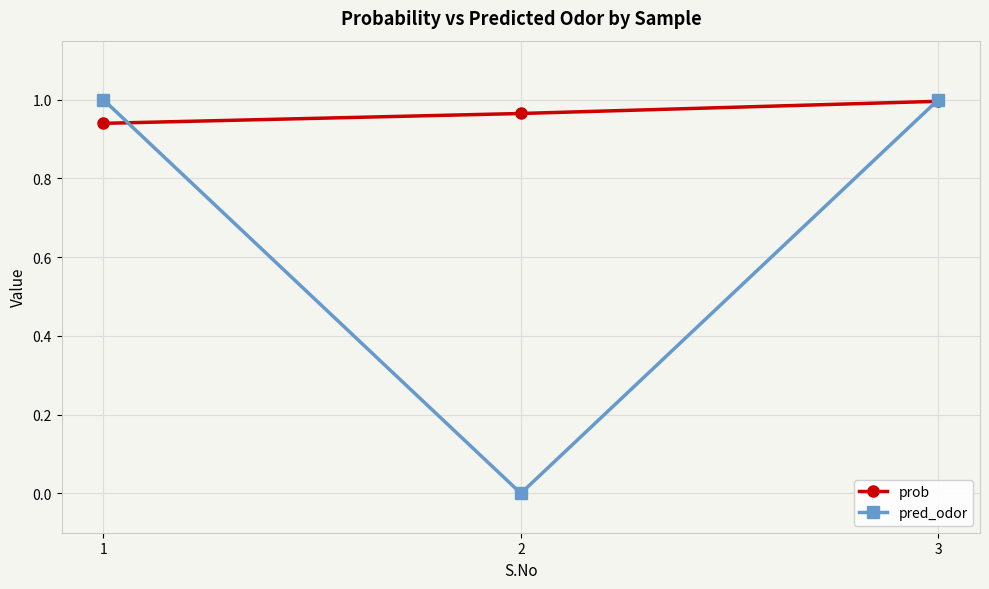

The value of pred_odor at 3 is 0.2. True or false?

False